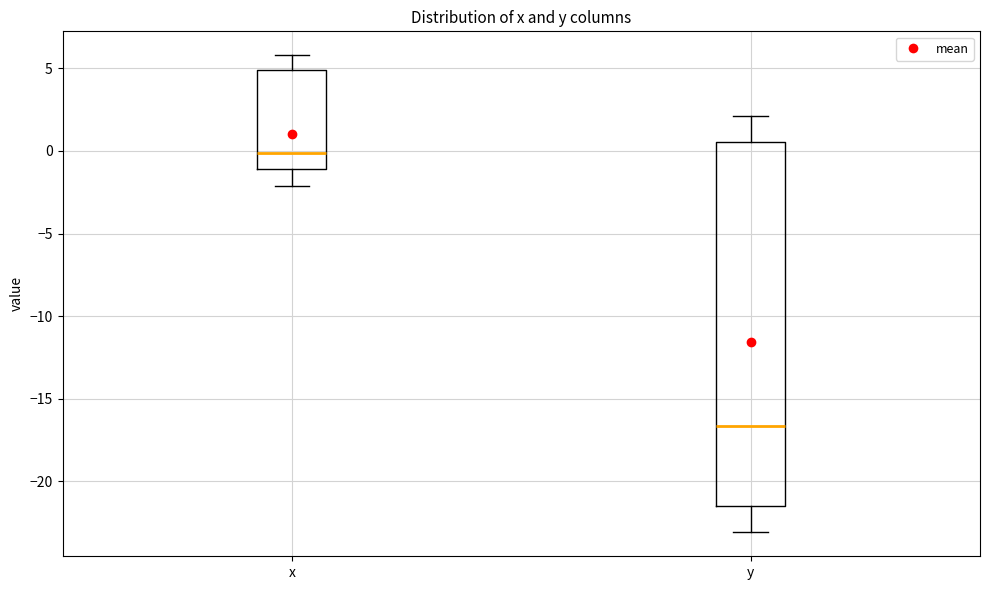

Where does the upper whisker of the box for x end on the y-axis? The values are not printed on the chart, so give them approximately, as read against the axis.

6.0